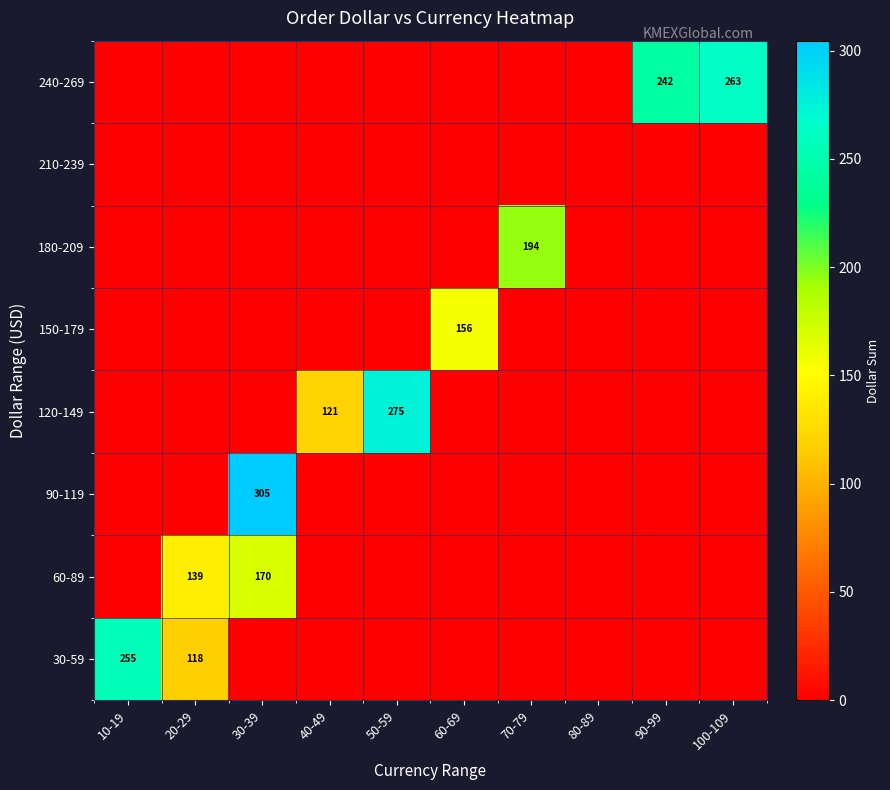

At which category does the chart reach its minimum across all series?

30-39